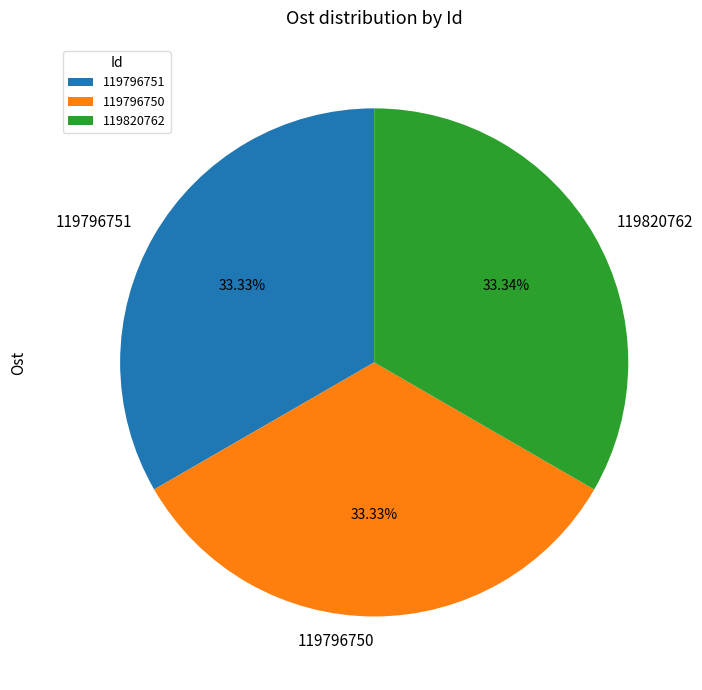

To the nearest percent, what percentage of the pie is 119820762?

33%